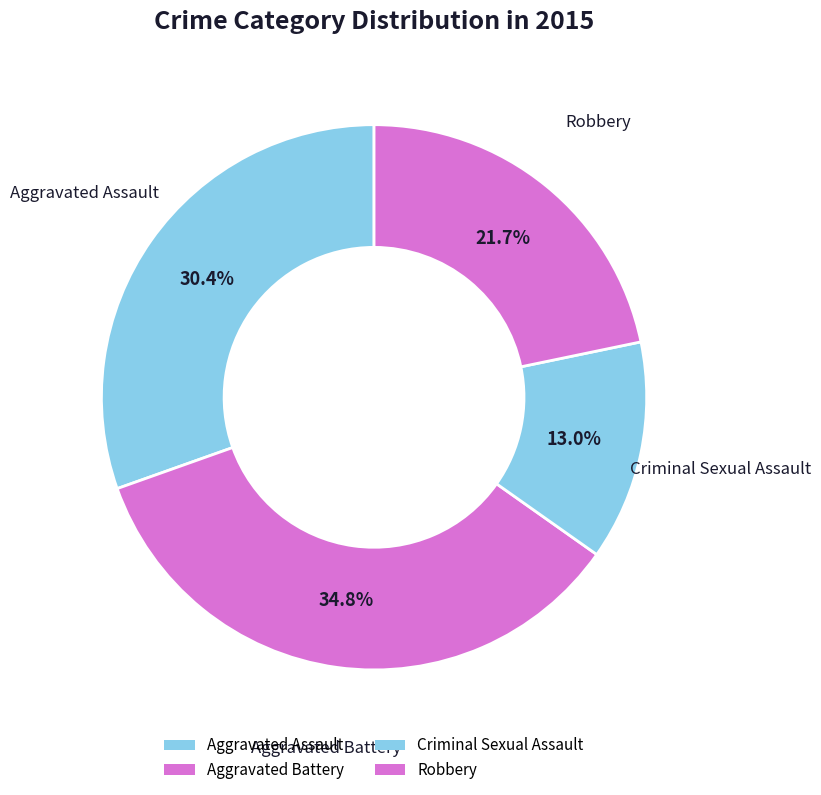

How many segments does this pie chart have?

4